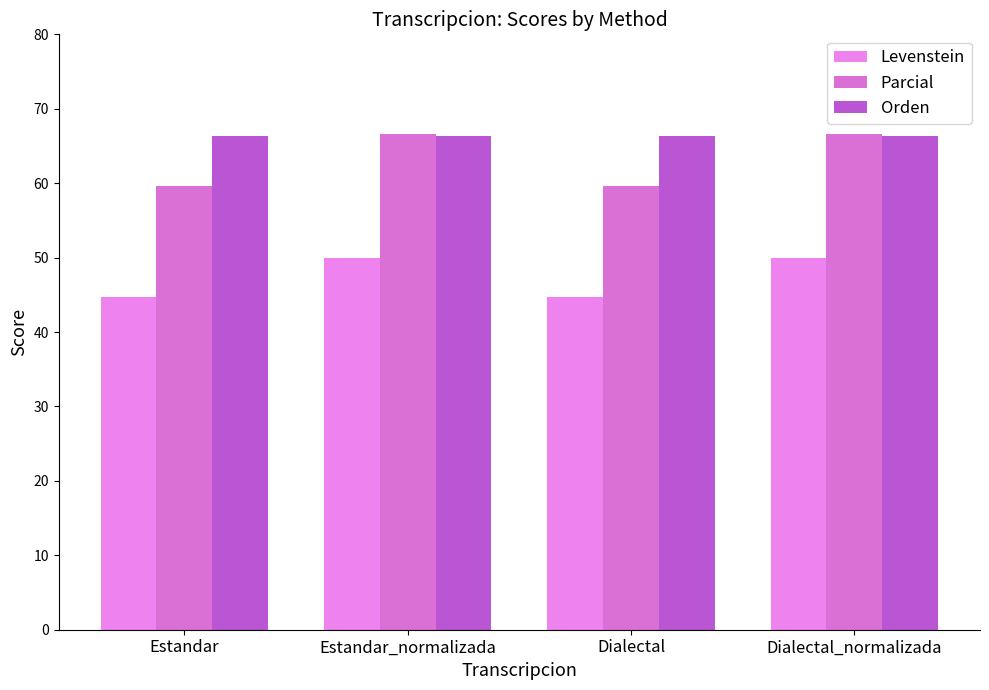

How many distinct data groups are displayed?

3